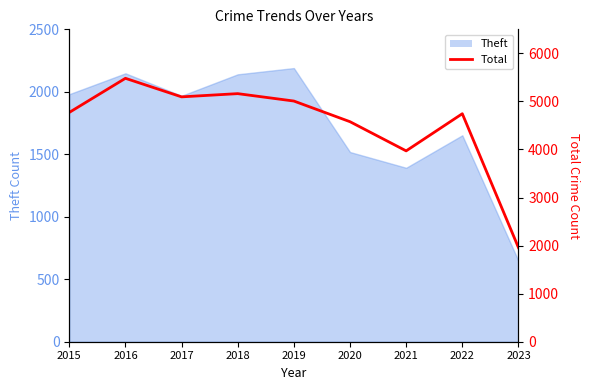

The value at 2020 is 4578. True or false?

True